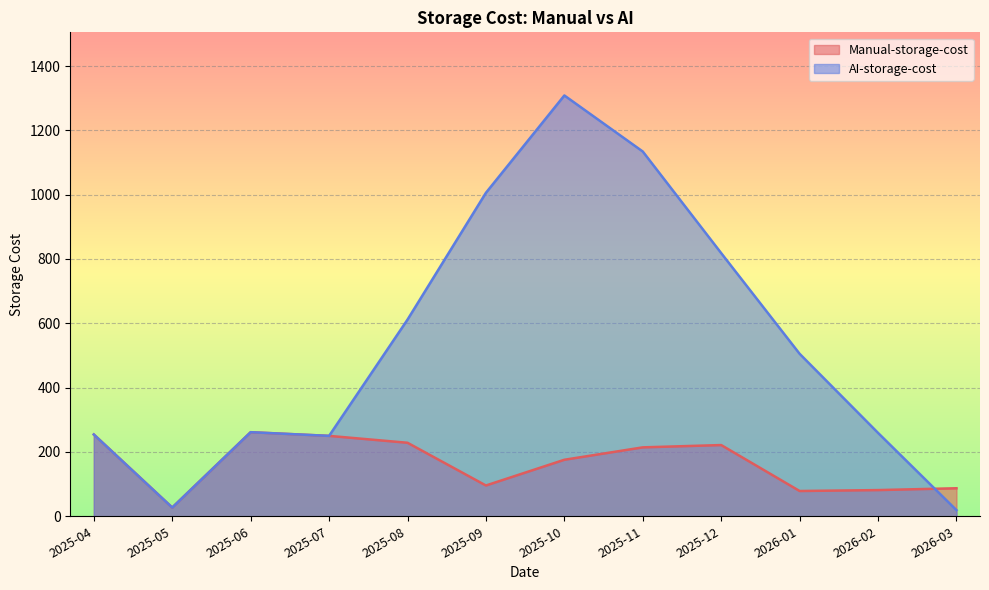

What value does the Manual-storage-cost series have at 2026-03?

87.1